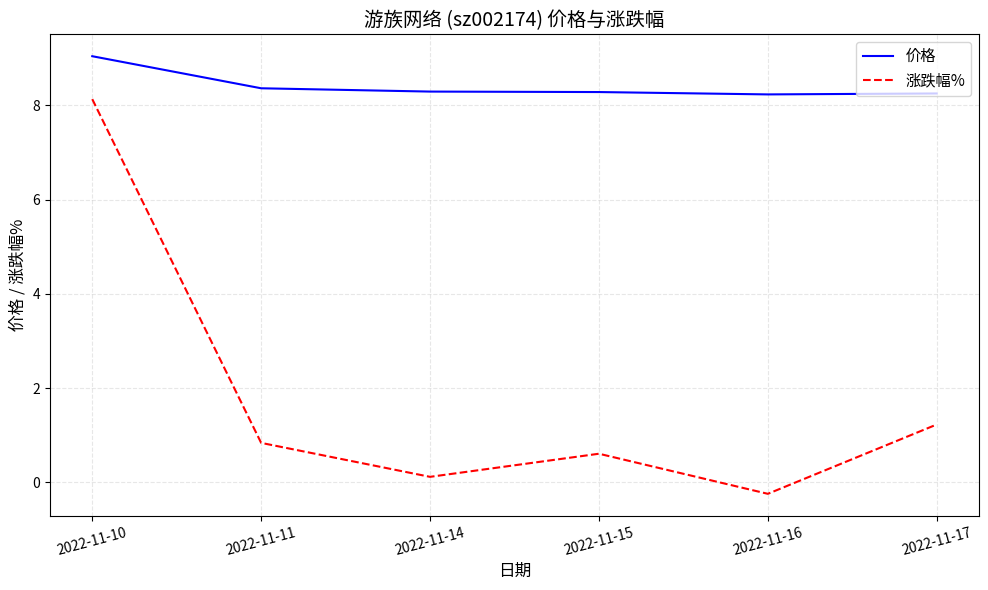

List the series in order of their overall mean, highest first.

价格, 涨跌幅%